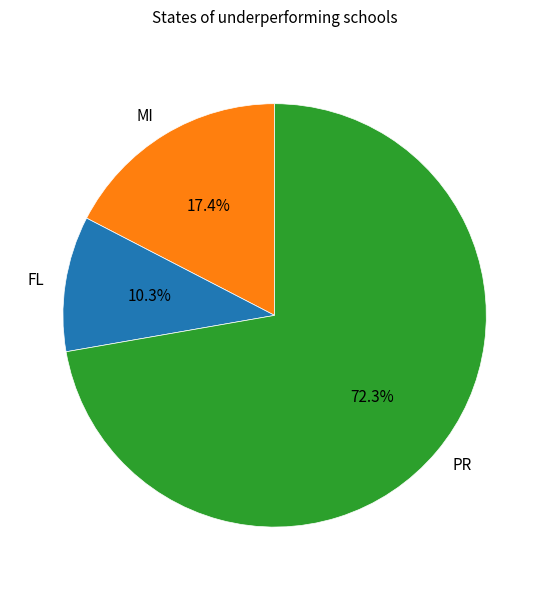

Which slice is the largest?

PR